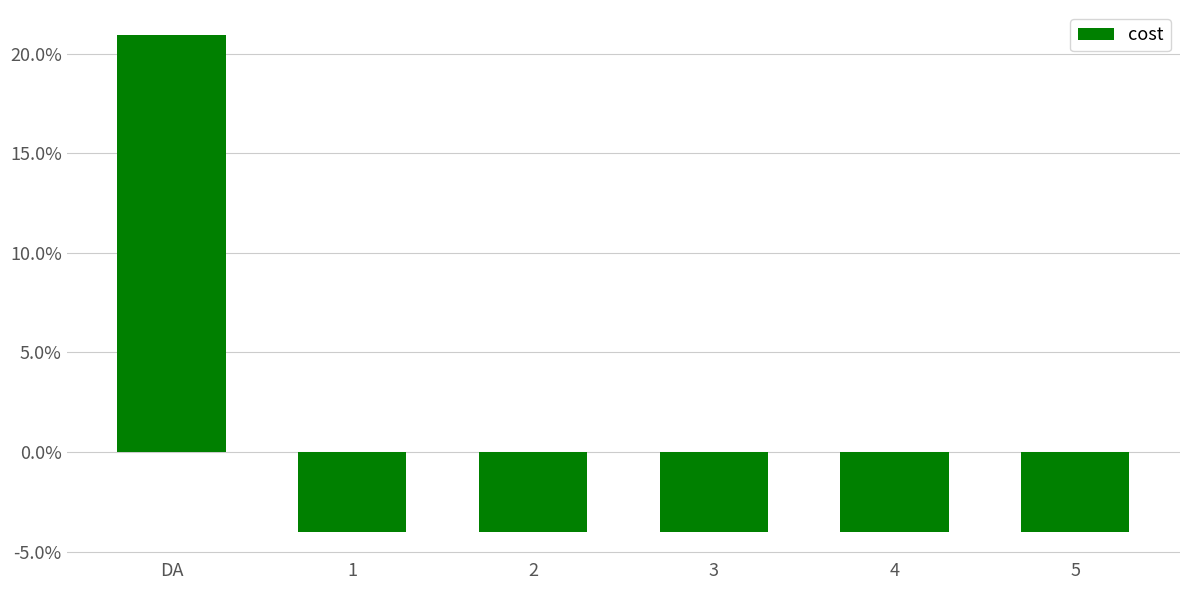

True or false: the data shows -0.0 at 4.

True